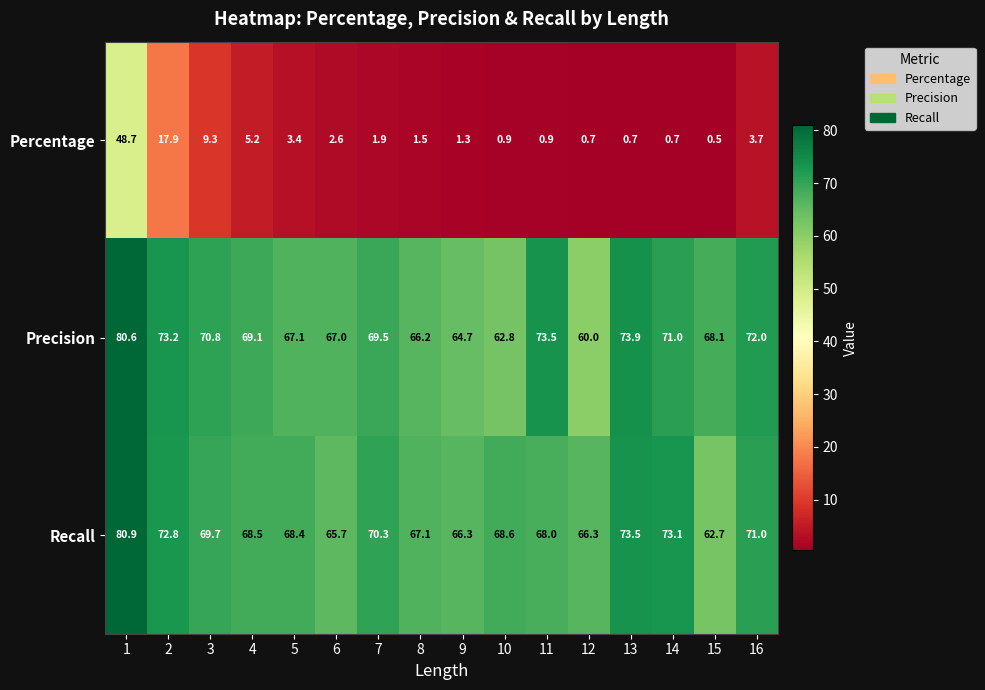

Count the number of categories in the chart.

16